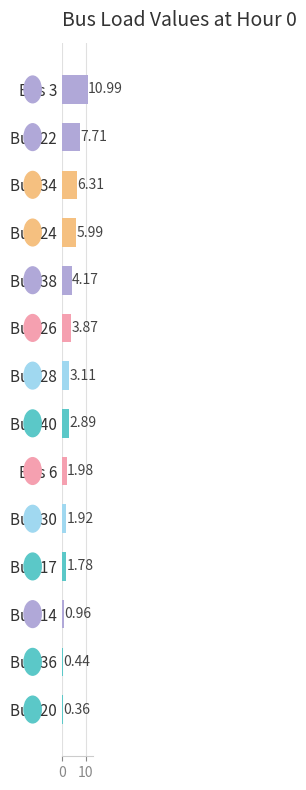

What is the sum of all values?

52.5